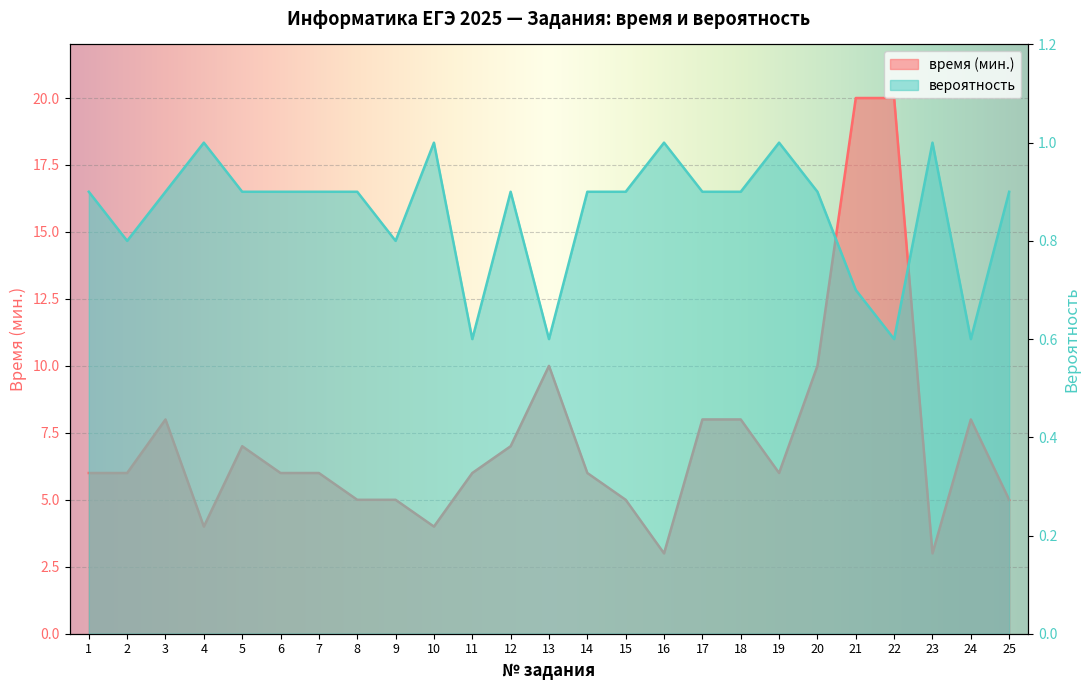

Between 3 and 2, which is larger?

3